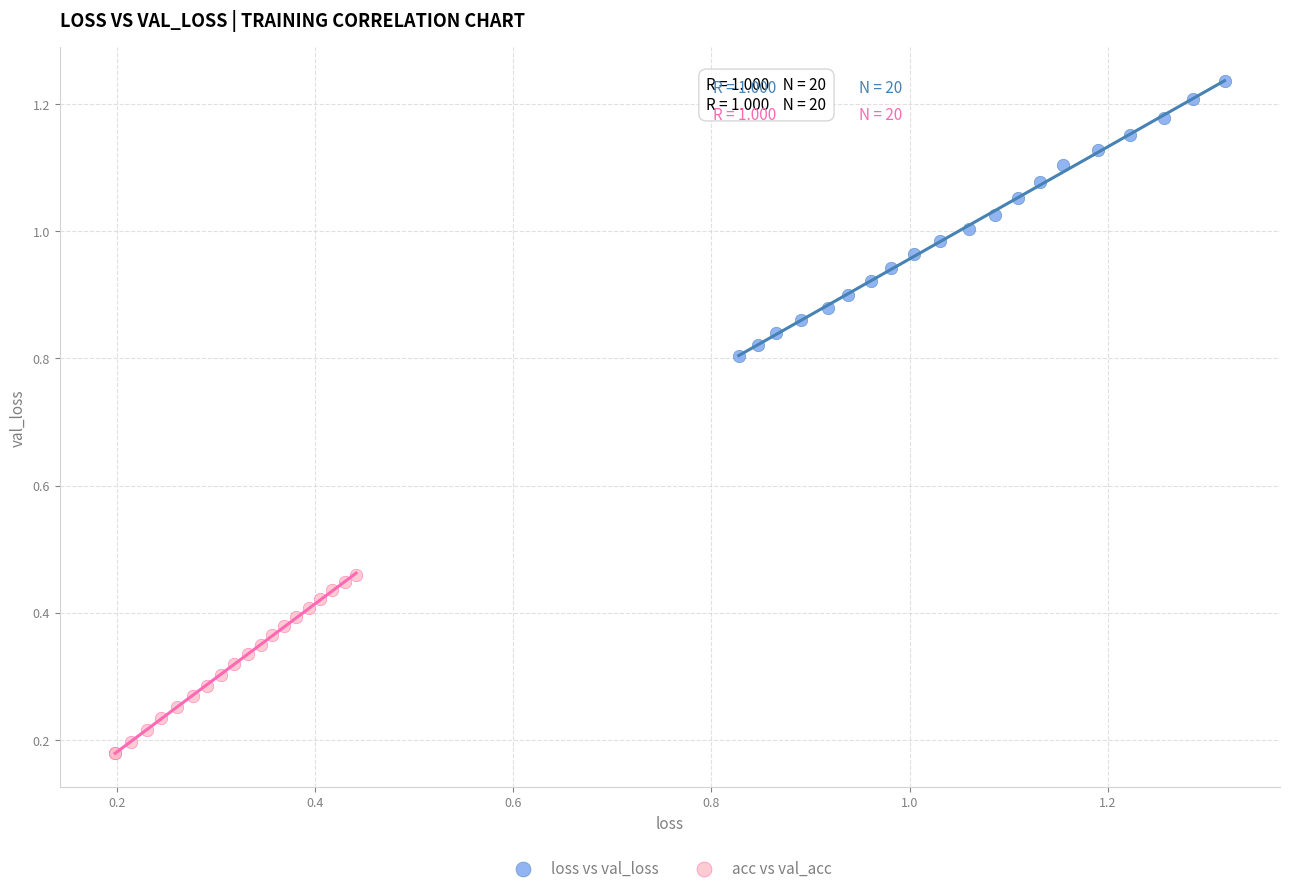

Which series reaches the minimum Y coordinate?

acc vs val_acc